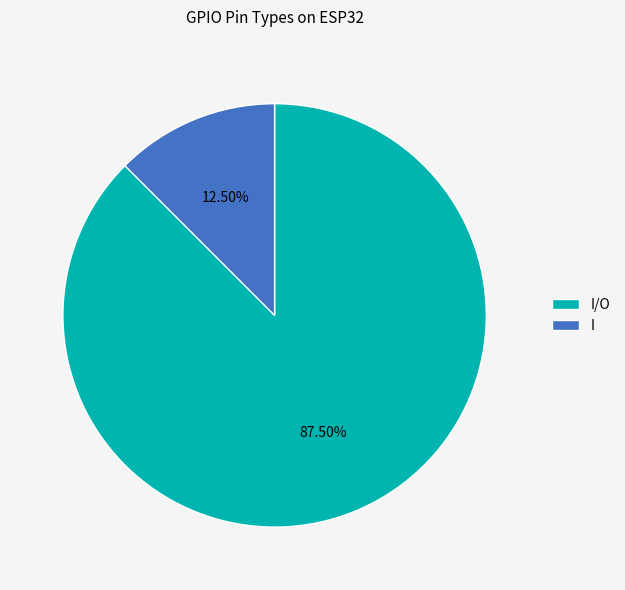

Rank the categories by value from highest to lowest.

I/O, I